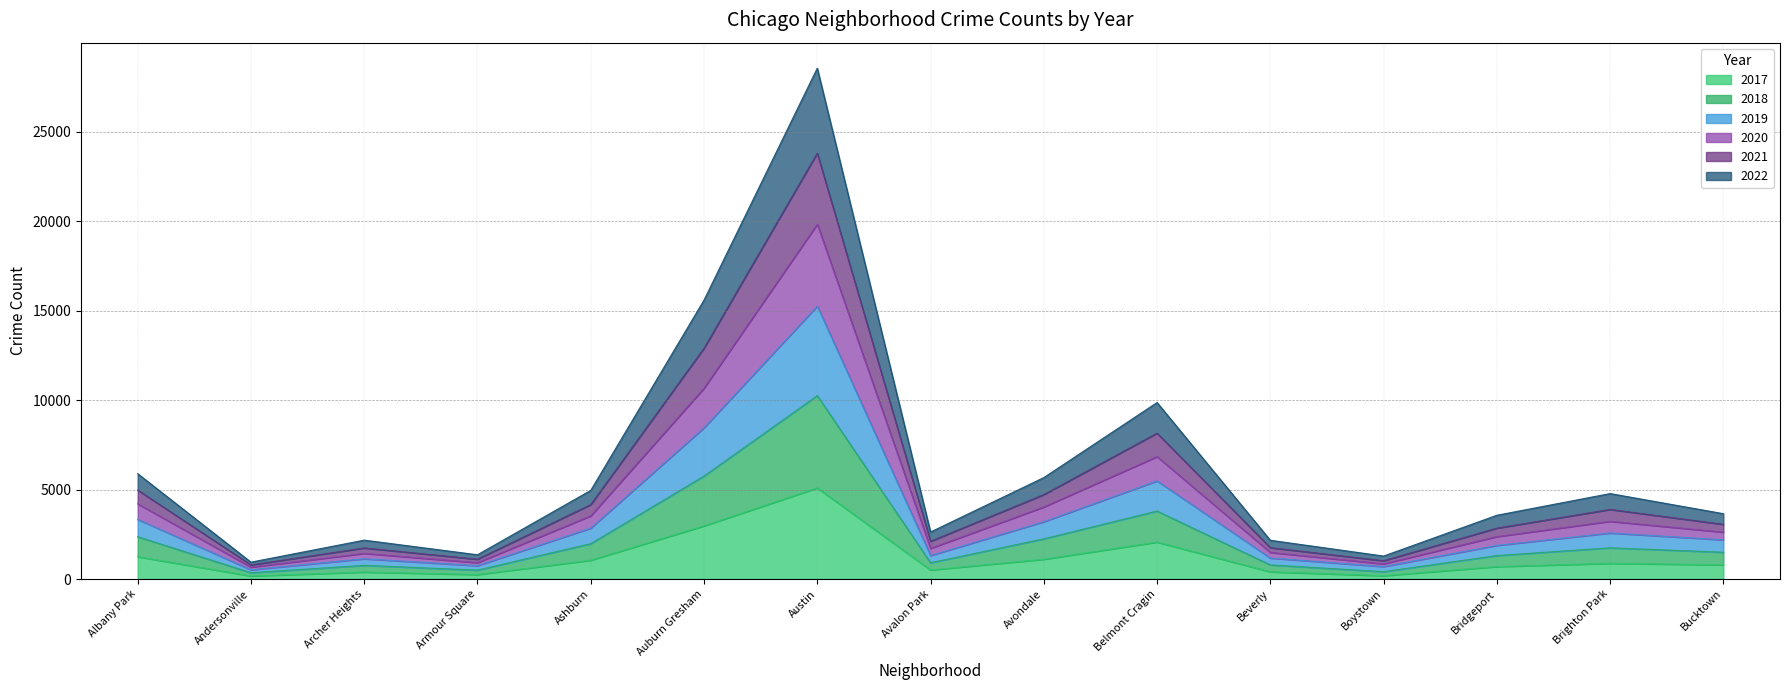

The value of 2017 at Brighton Park is 878. True or false?

True